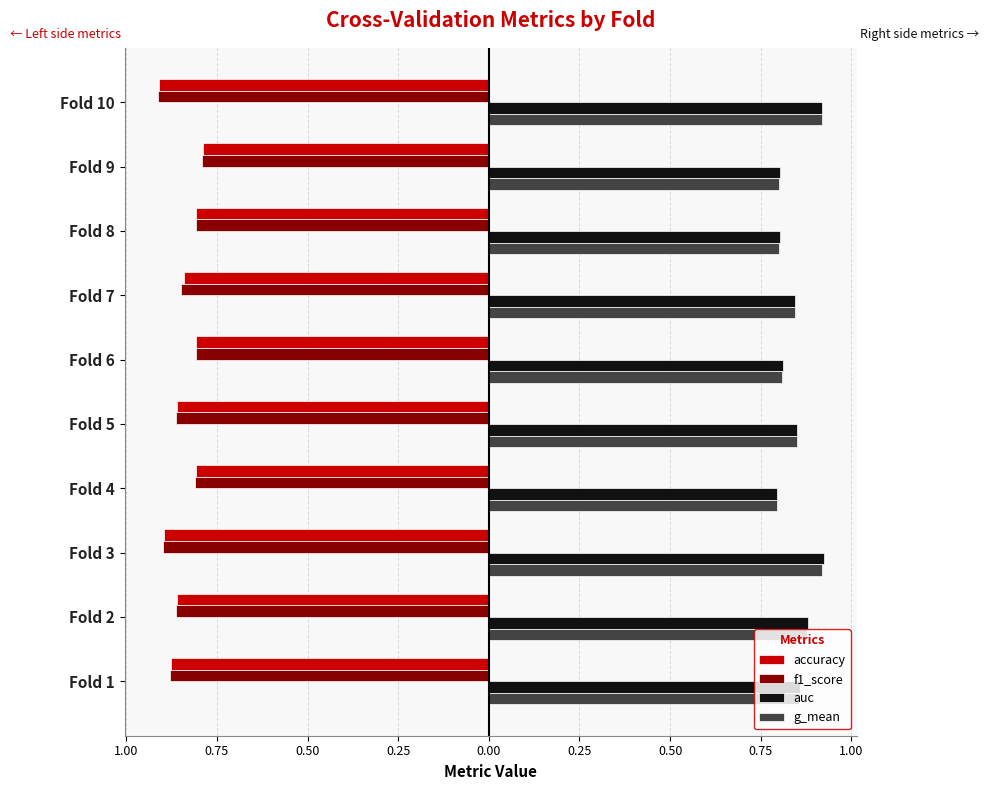

Reading left to right, extract all data points from this chart.

accuracy: -0.9	-0.9	-0.9	-0.8	-0.9	-0.8	-0.8	-0.8	-0.8	-0.9
f1_score: -0.9	-0.9	-0.9	-0.8	-0.9	-0.8	-0.9	-0.8	-0.8	-0.9
auc: 0.9	0.9	0.9	0.8	0.8	0.8	0.8	0.8	0.8	0.9
g_mean: 0.9	0.9	0.9	0.8	0.8	0.8	0.8	0.8	0.8	0.9